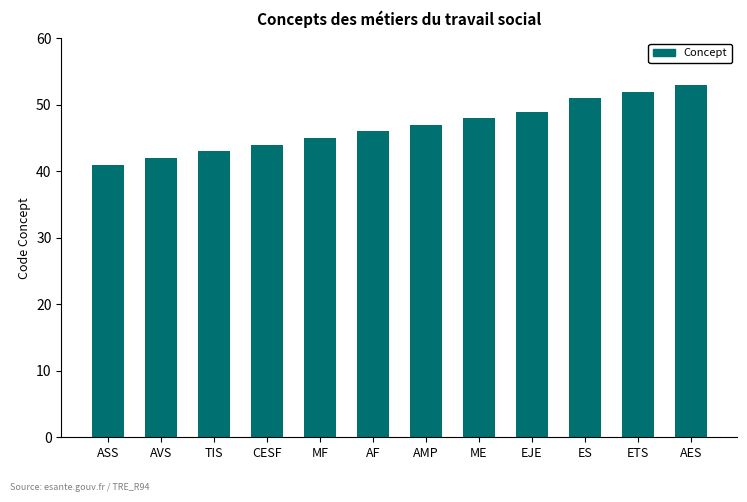

Which label corresponds to the smallest value in the chart?

ASS